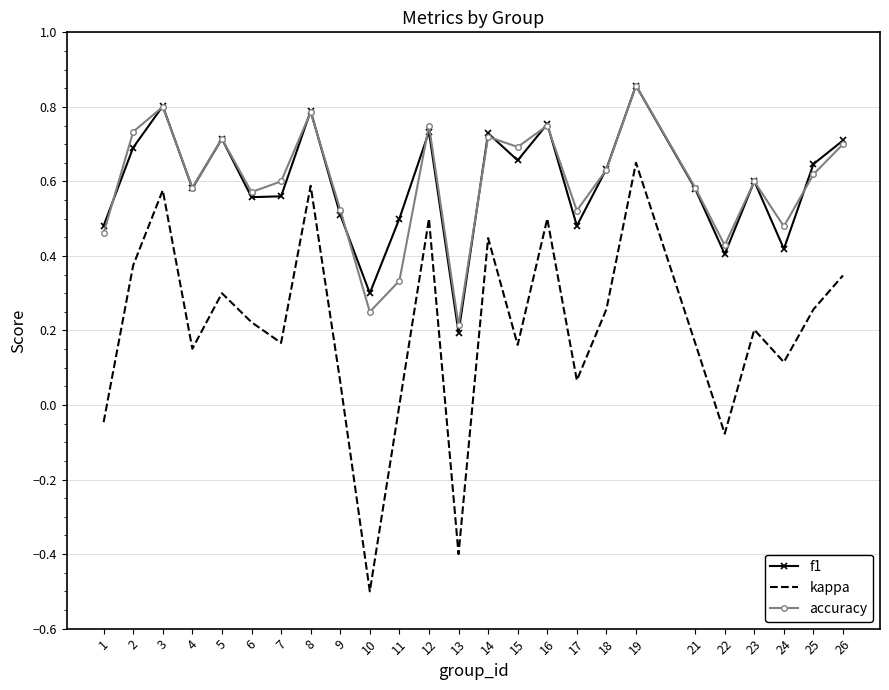

Which series has the widest spread of values?

kappa